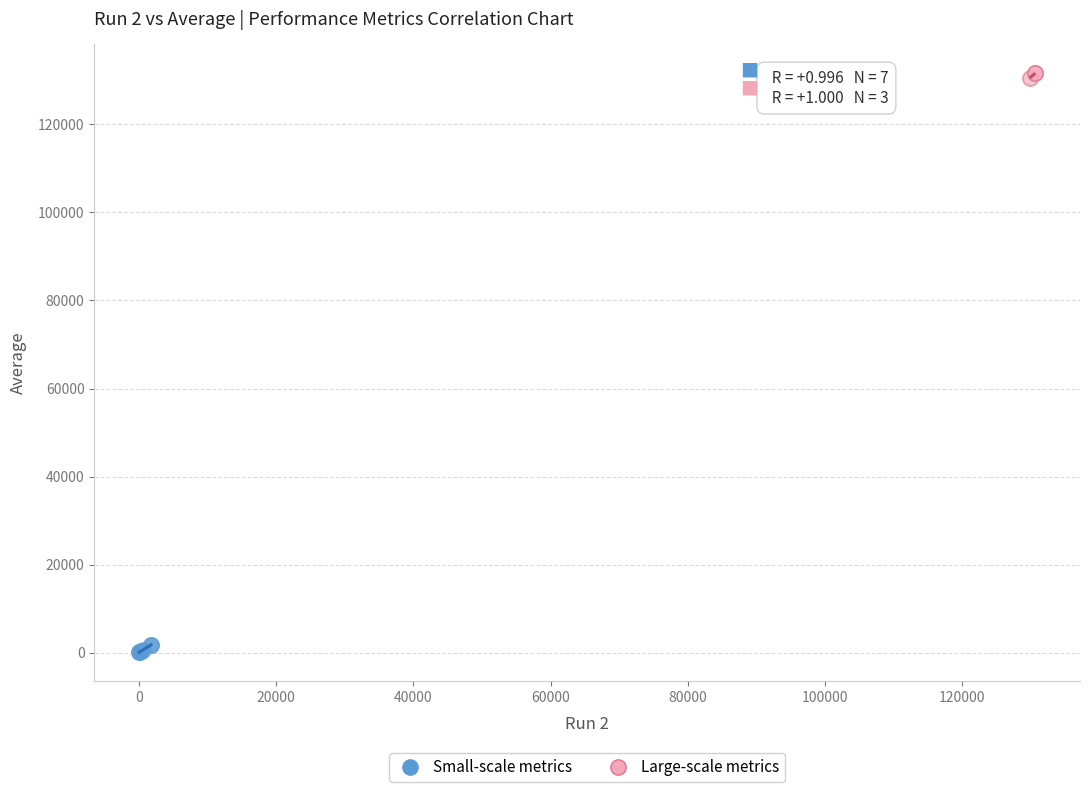

Which series contains the highest Y value?

Large-scale metrics